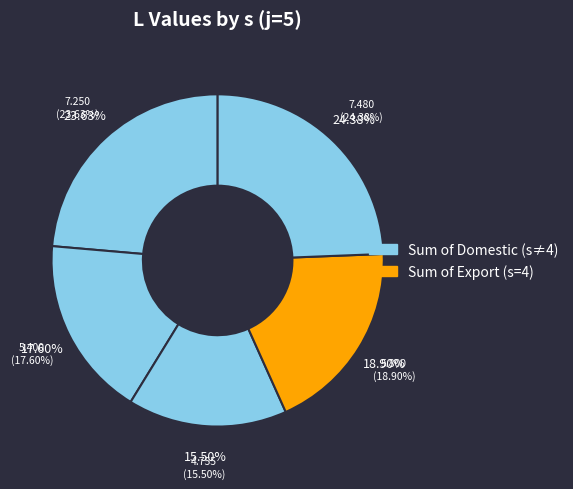

Does s=5 represent more than half of the total?

No